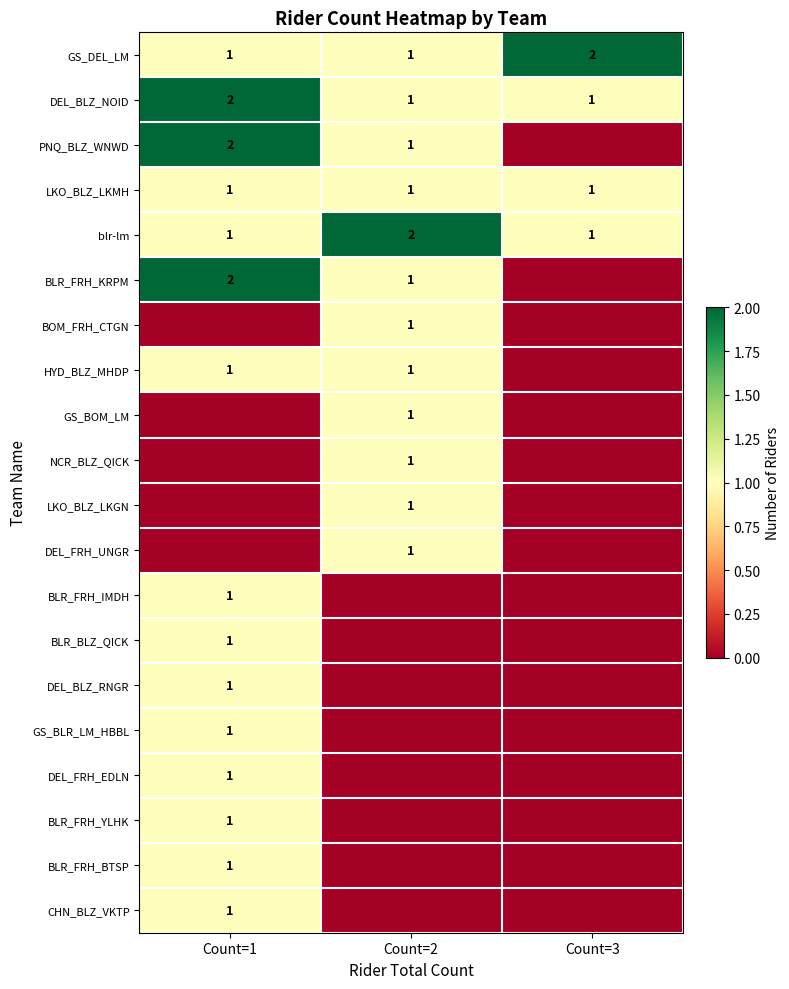

How many DEL_BLZ_NOID values are between 1 and 2?

3